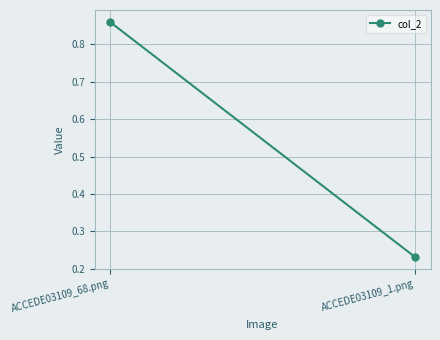

What position from the left is ACCEDE03109_68.png?

1